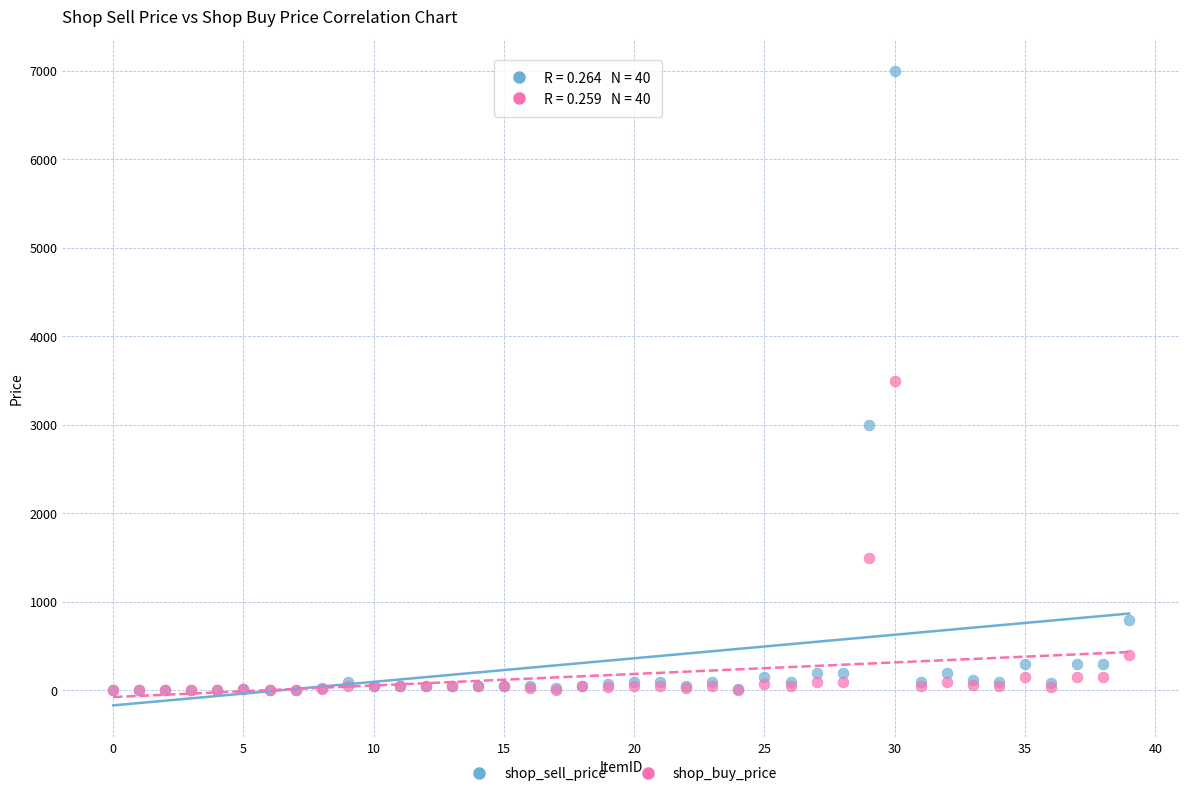

In the shop_buy_price series, what Y value is closest to 1751?

1500